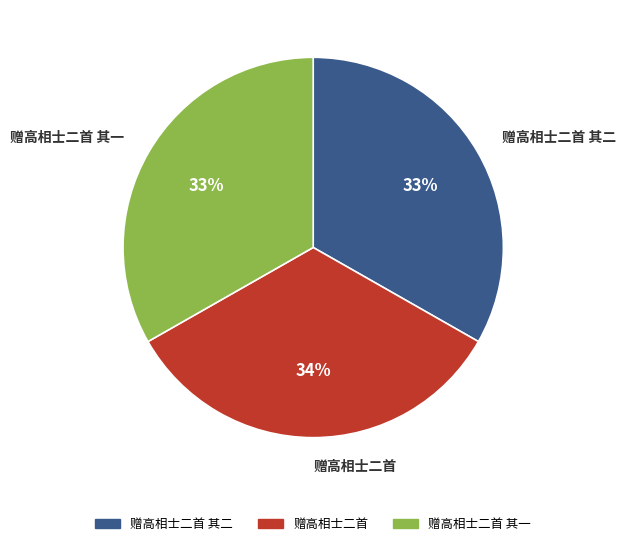

To the nearest percent, what portion does 赠高相士二首 其二 represent?

33%